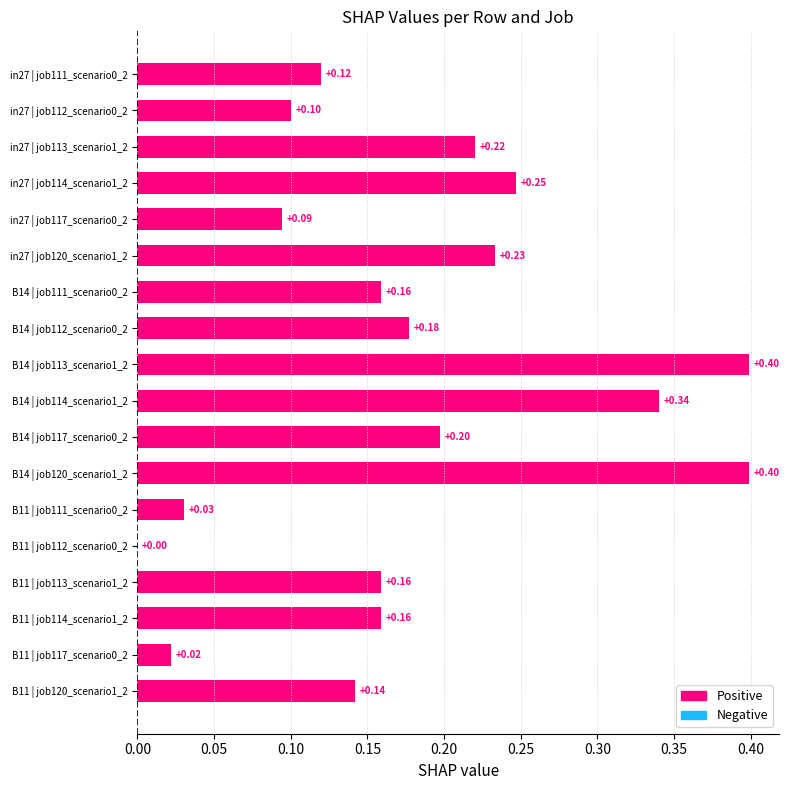

Does the chart contain stacked bars?

No